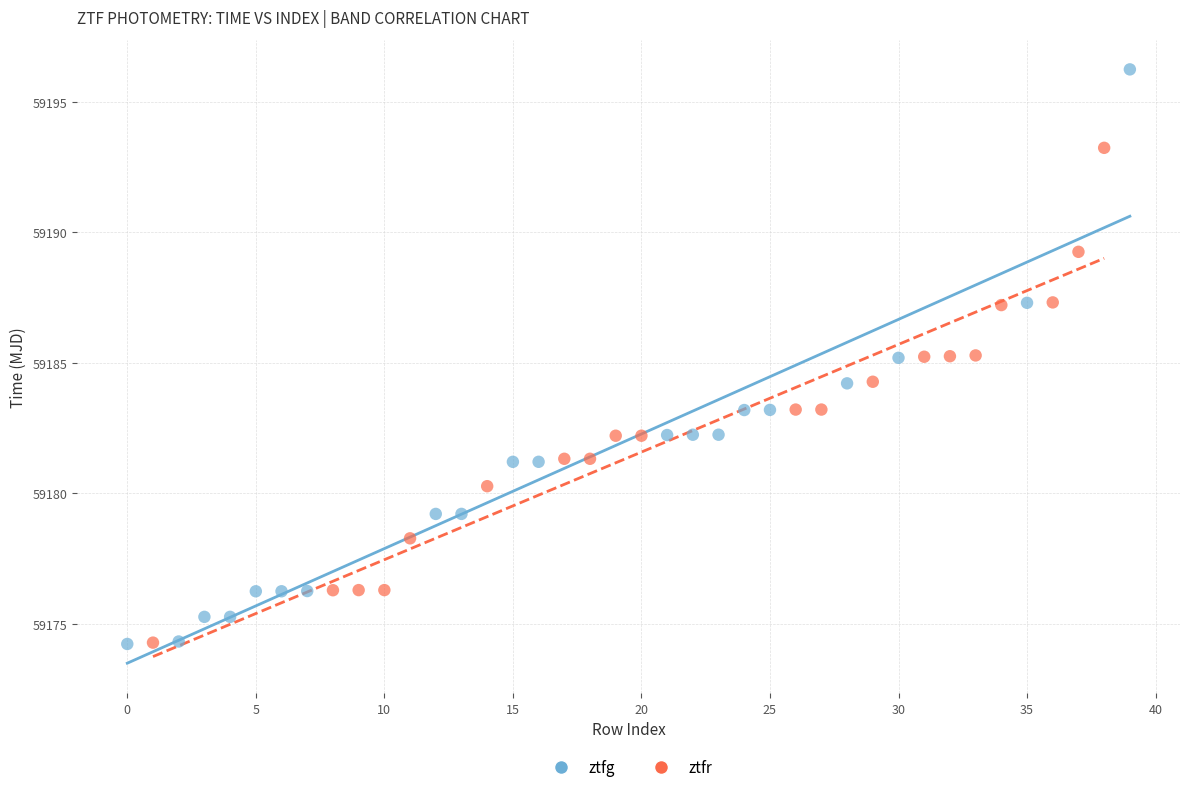

What are all the series names shown in the legend?

ztfg, ztfr